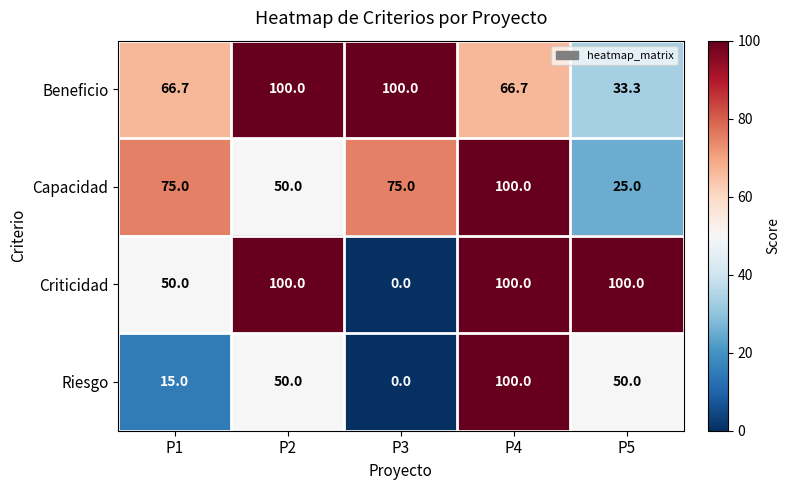

Rank the series at P1 from highest to lowest value.

Capacidad, Beneficio, Criticidad, Riesgo